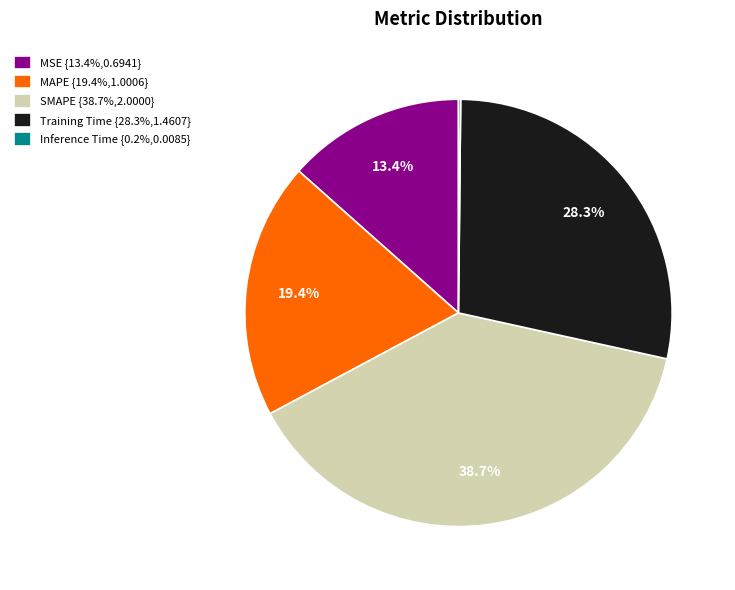

Between MAPE {19.4%,1.0006} and Training Time {28.3%,1.4607}, which is larger?

Training Time {28.3%,1.4607}